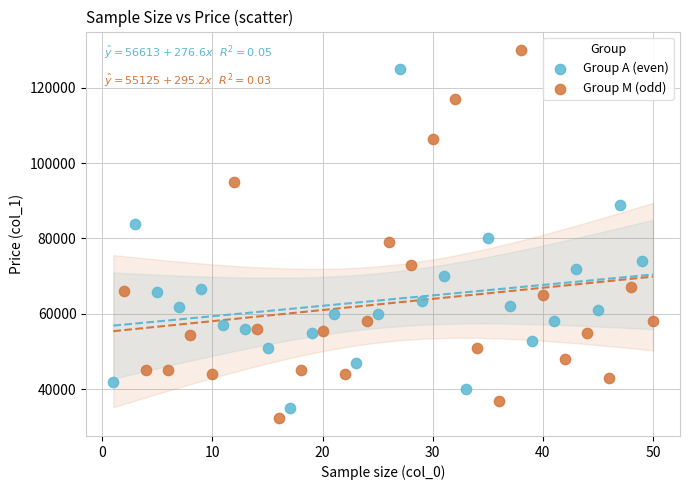

What are all the series names shown in the legend?

Group A (even), Group M (odd)